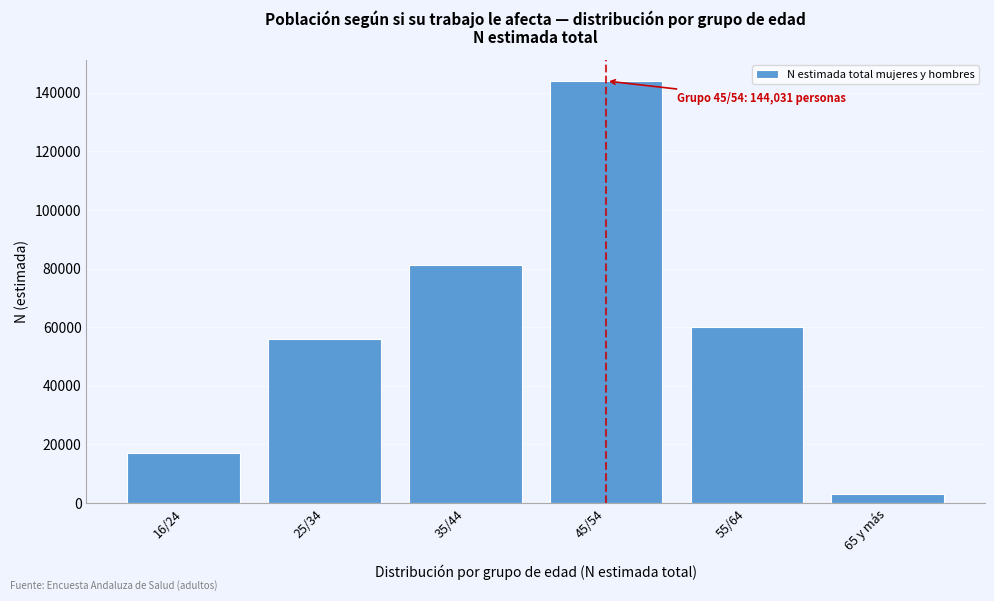

Reading right to left, transcribe all the data shown in this chart.

65 y más=3131	55/64=60065	45/54=144031	35/44=81050	25/34=55897	16/24=17037